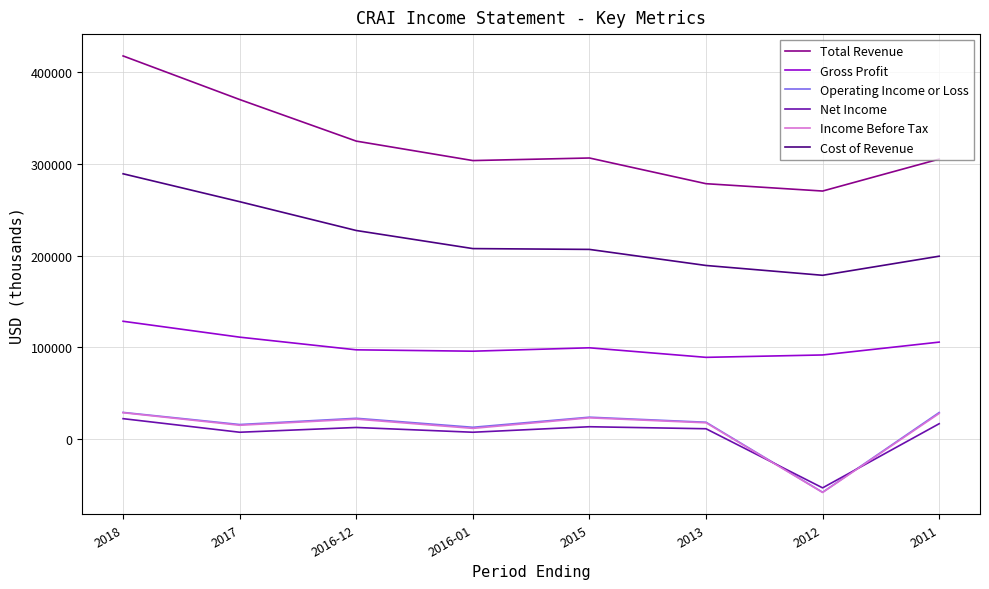

What is the difference between the Total Revenue values at 2011 and 2017?

64900